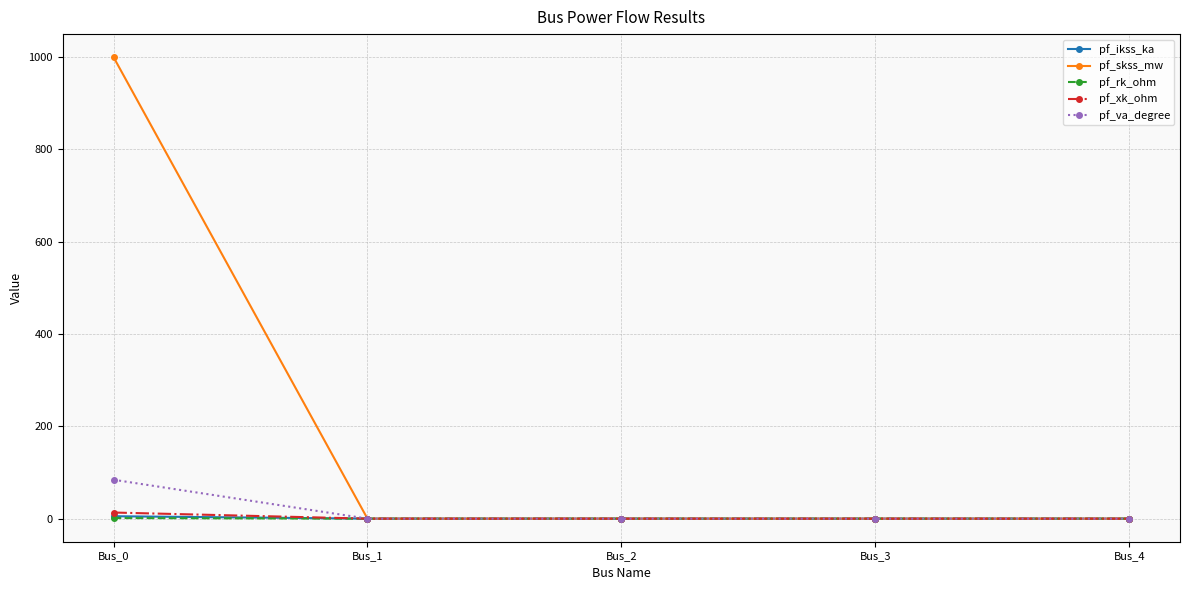

The value of pf_ikss_ka at Bus_4 is 0.0. True or false?

True